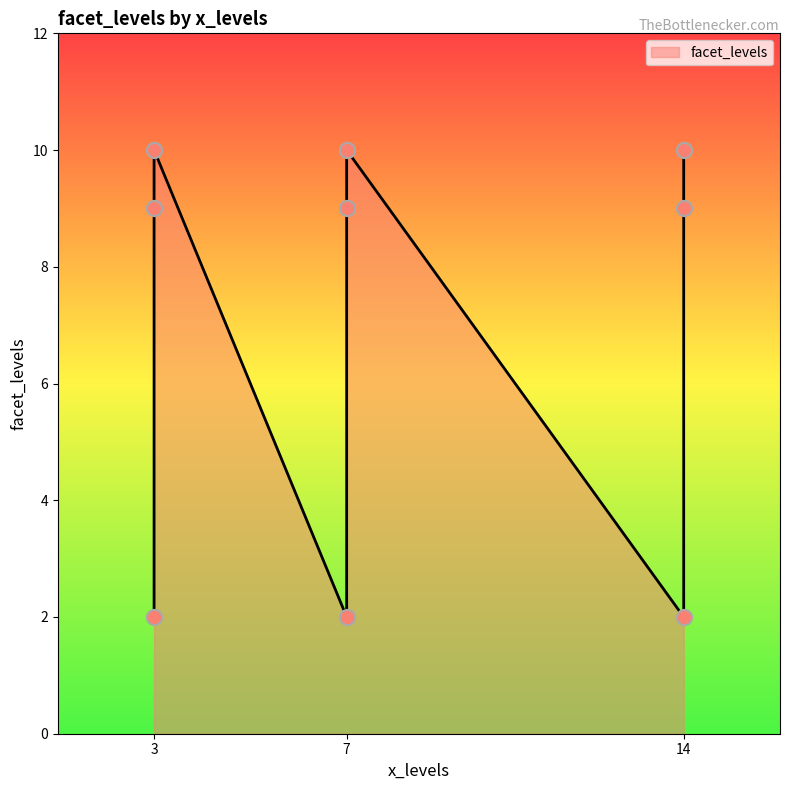

Between 3 and 3, which is larger?

3